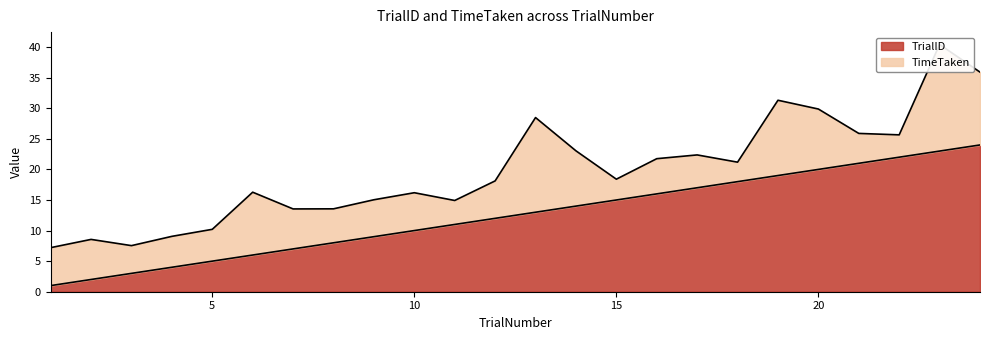

What is the highest value of the TrialID series?

24